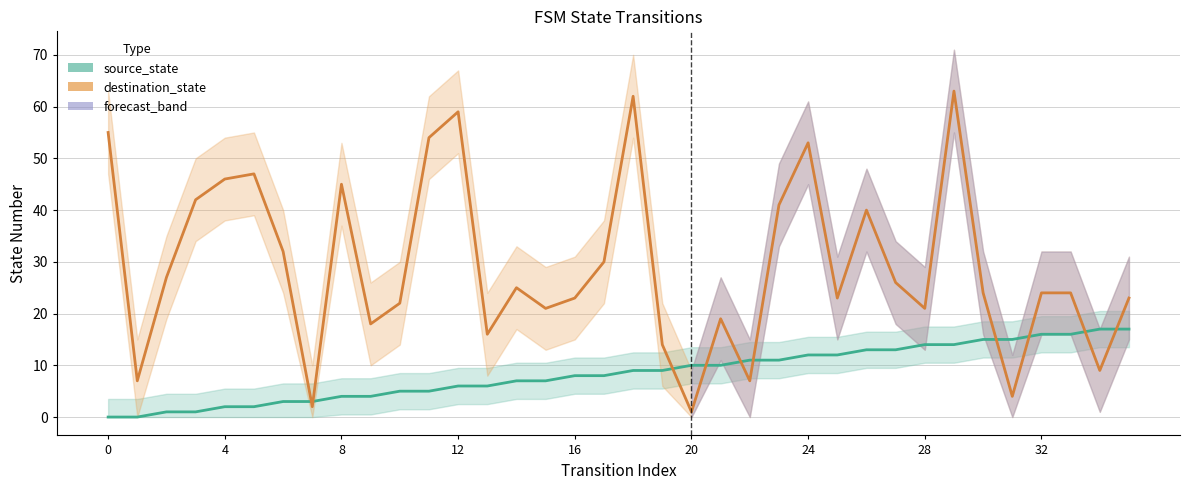

The source_state series shows -7 at 0. True or false?

False